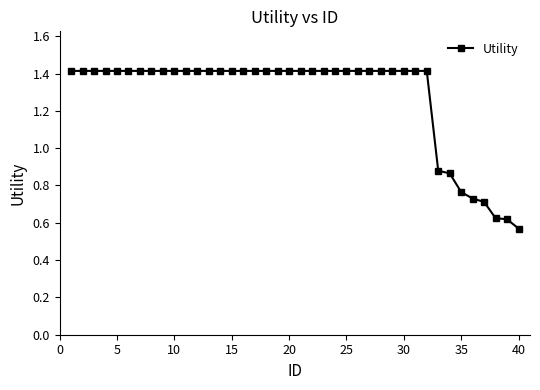

What is the value of the 10th point from the left?

1.4